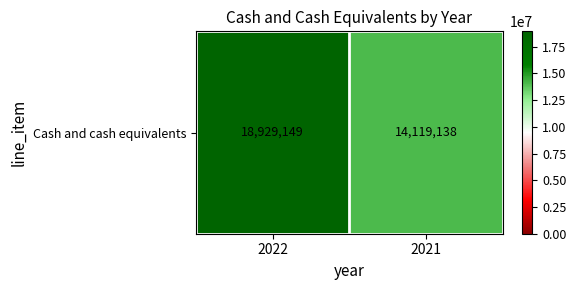

List the labels in order of value, smallest first.

2021, 2022